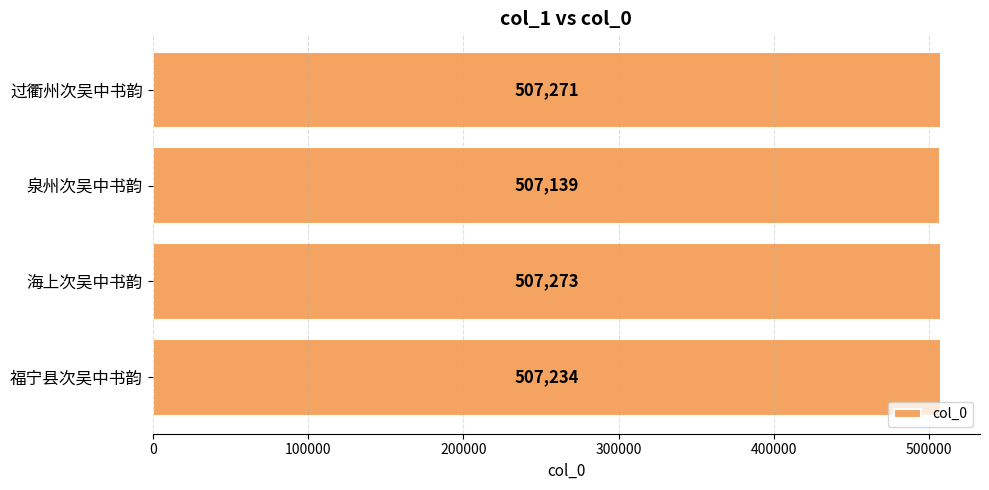

Rank the categories by value from highest to lowest.

海上次吴中书韵, 过衢州次吴中书韵, 福宁县次吴中书韵, 泉州次吴中书韵